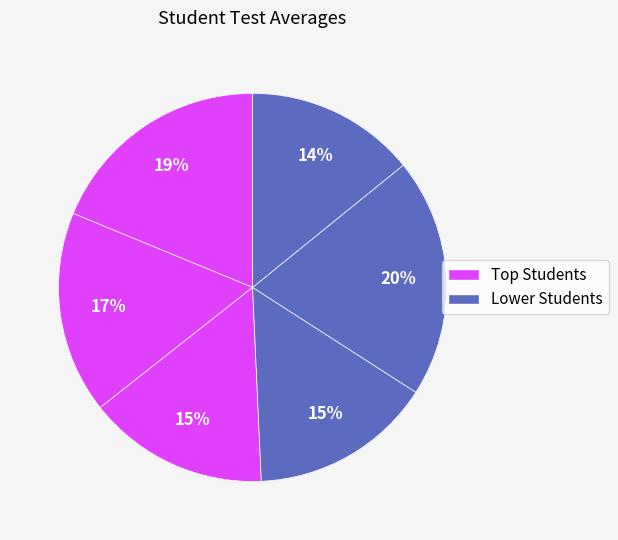

How many slices are in this pie chart?

6